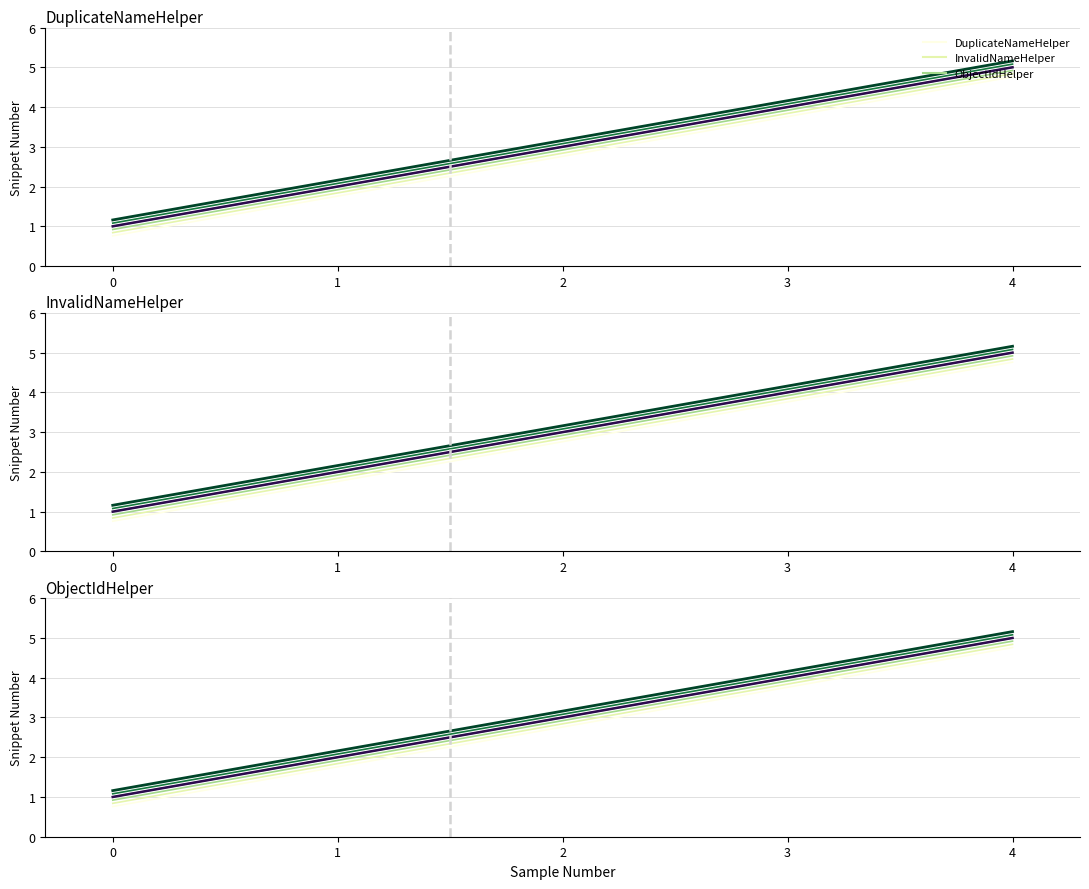

Count the ObjectIdHelper (base) values in the range 2 to 4.

3